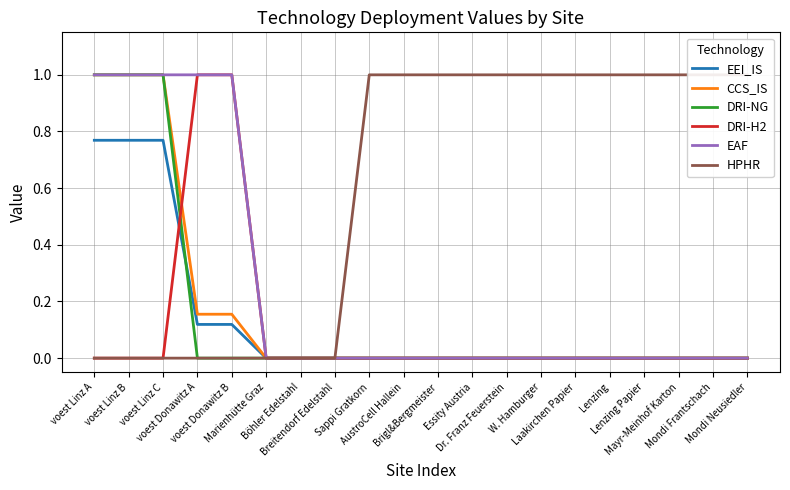

What is the average value of the CCS_IS series?

0.2